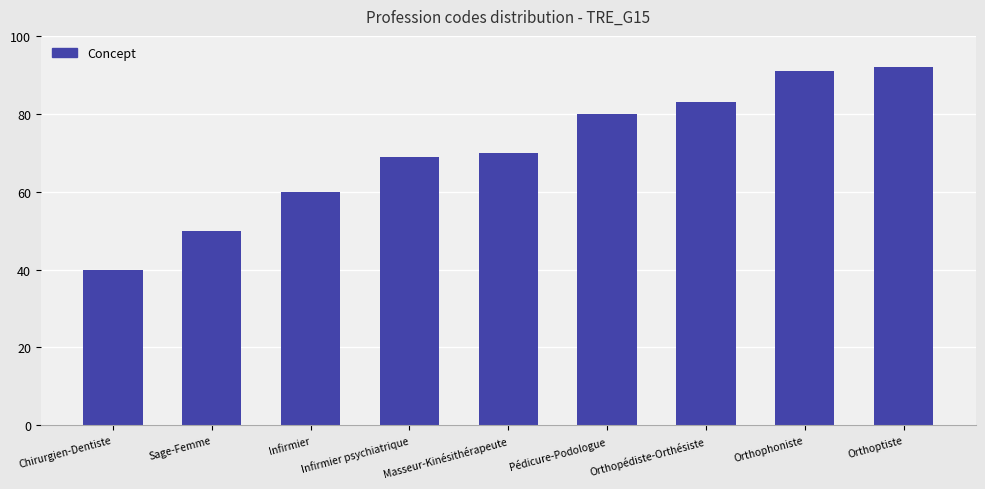

Reading right to left, transcribe all the data shown in this chart.

Orthoptiste=92	Orthophoniste=91	Orthopédiste-Orthésiste=83	Pédicure-Podologue=80	Masseur-Kinésithérapeute=70	Infirmier psychiatrique=69	Infirmier=60	Sage-Femme=50	Chirurgien-Dentiste=40